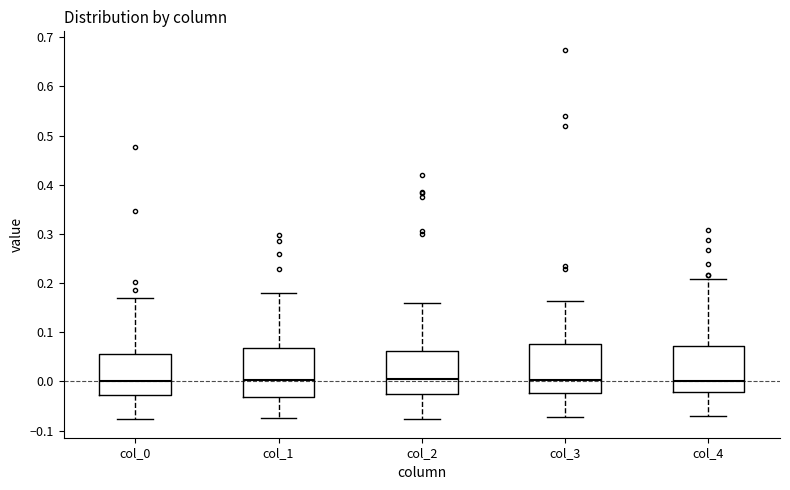

Reading left to right, read every box against the y-axis: the position of its median line, the range the box covers, and the ends of its whiskers. The values are not printed on the chart, so give them approximately, as read against the axis.

col_0: median 0.00, box -0.03 to 0.06, whiskers -0.08 to 0.17
col_1: median 0.00, box -0.03 to 0.07, whiskers -0.07 to 0.18
col_2: median 0.00, box -0.03 to 0.06, whiskers -0.08 to 0.16
col_3: median 0.00, box -0.02 to 0.08, whiskers -0.07 to 0.16
col_4: median 0.00, box -0.02 to 0.07, whiskers -0.07 to 0.21